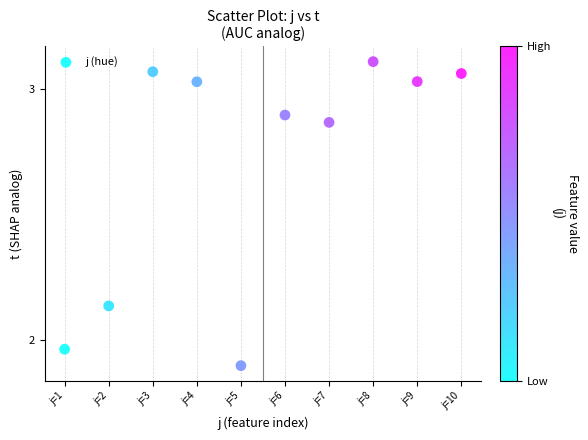

What is the range of X values (max minus min)?

9.0